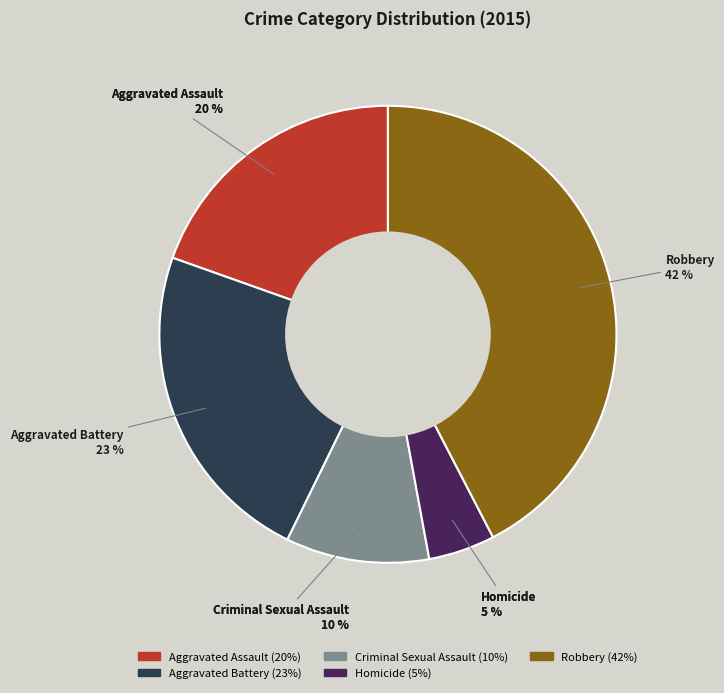

True or false: Criminal Sexual Assault accounts for 22% of the total.

False